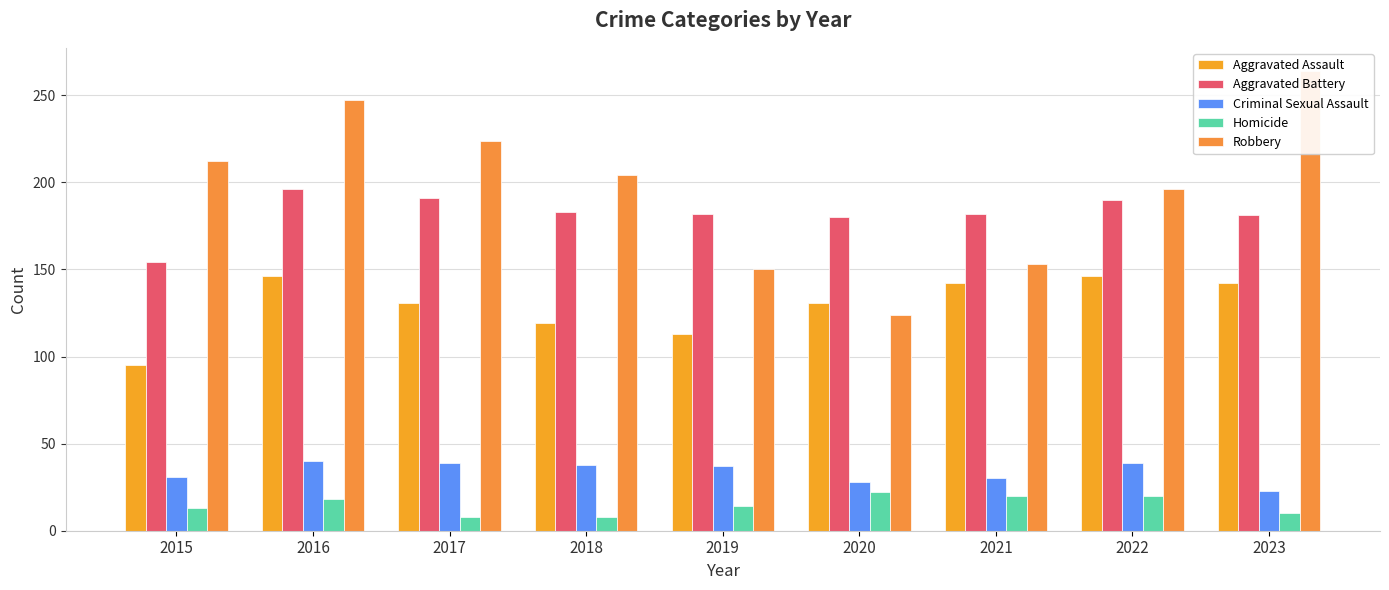

What is the total value across all series at 2021?

527